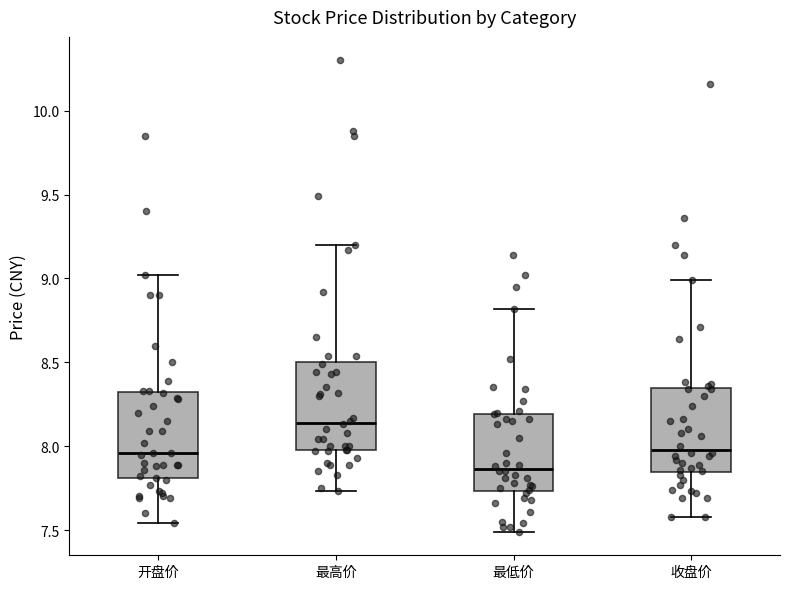

Reading left to right, read every box against the y-axis: the position of its median line, the range the box covers, and the ends of its whiskers. The values are not printed on the chart, so give them approximately, as read against the axis.

开盘价: median 7.95, box 7.80 to 8.30, whiskers 7.55 to 9.00
最高价: median 8.15, box 8.00 to 8.50, whiskers 7.75 to 9.20
最低价: median 7.85, box 7.75 to 8.20, whiskers 7.50 to 8.80
收盘价: median 8.00, box 7.85 to 8.35, whiskers 7.60 to 9.00